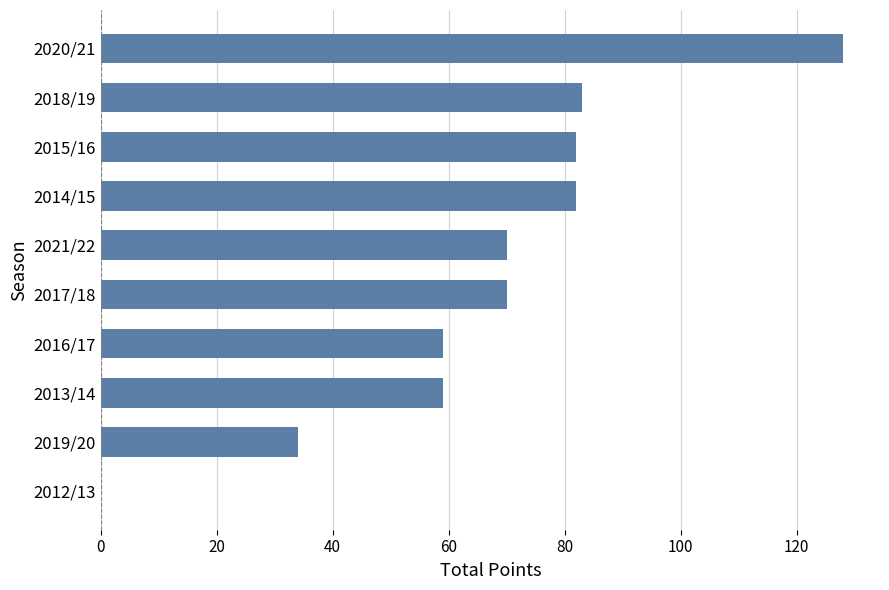

What is the greatest value displayed?

128